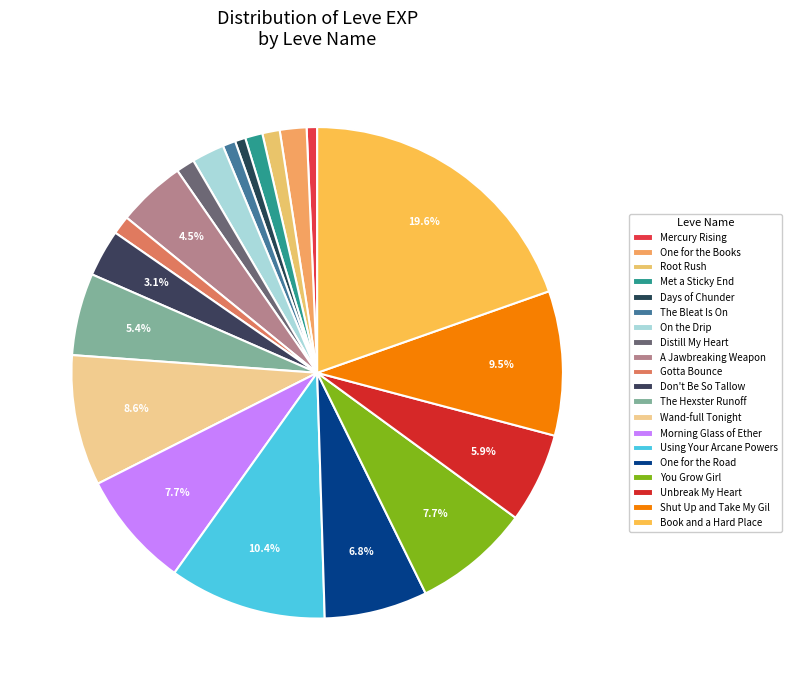

Is it true that Distill My Heart is 1% of the pie?

True